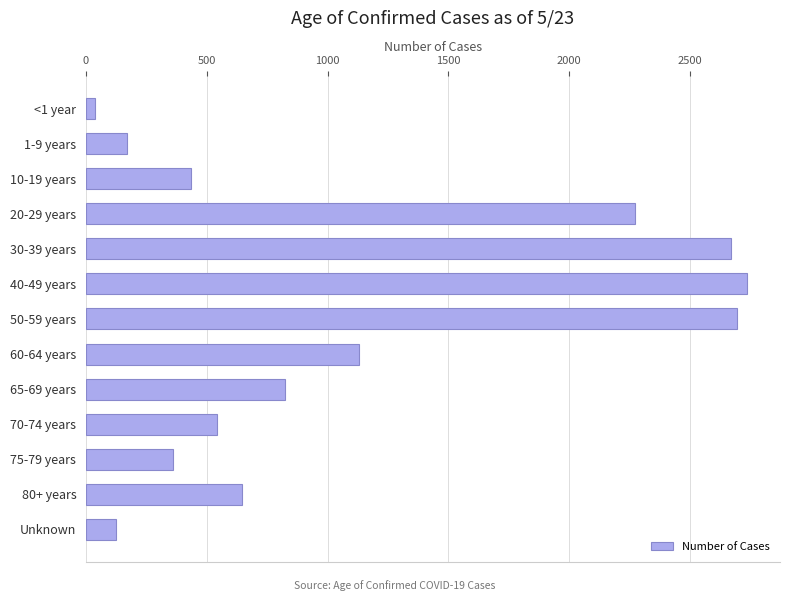

The value at 20-29 years is 3568. True or false?

False